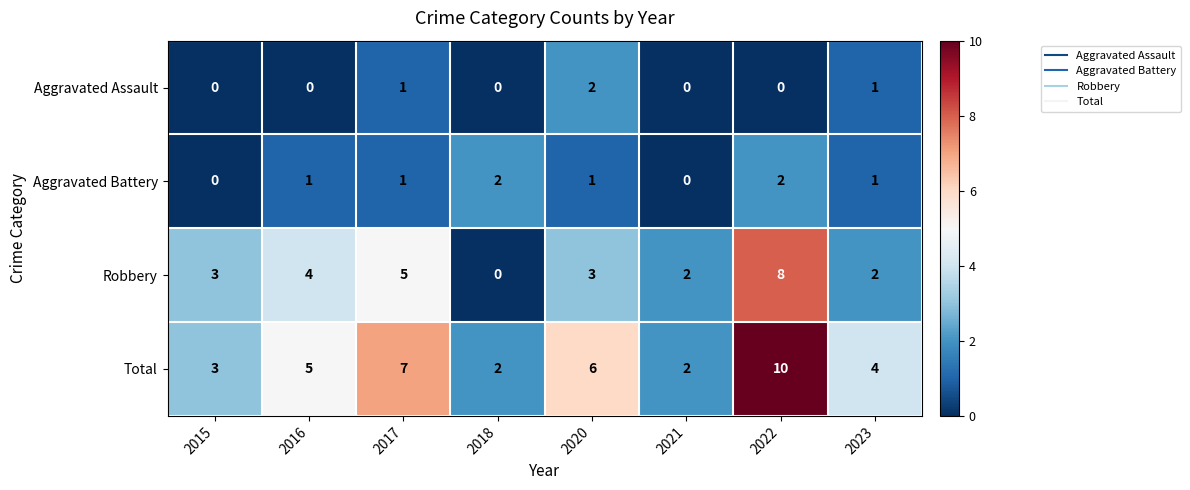

What is the total value across all series at 2017?

14